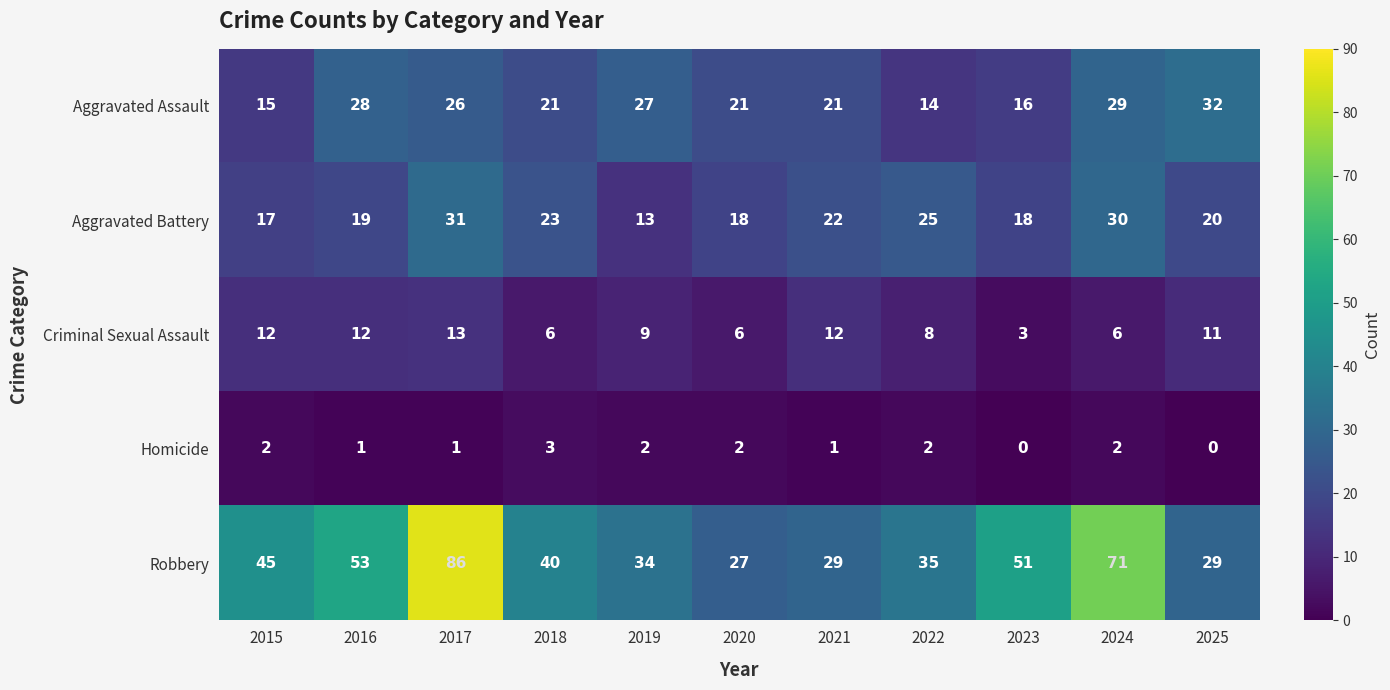

Rank the series at 2023 from lowest to highest value.

Homicide, Criminal Sexual Assault, Aggravated Assault, Aggravated Battery, Robbery